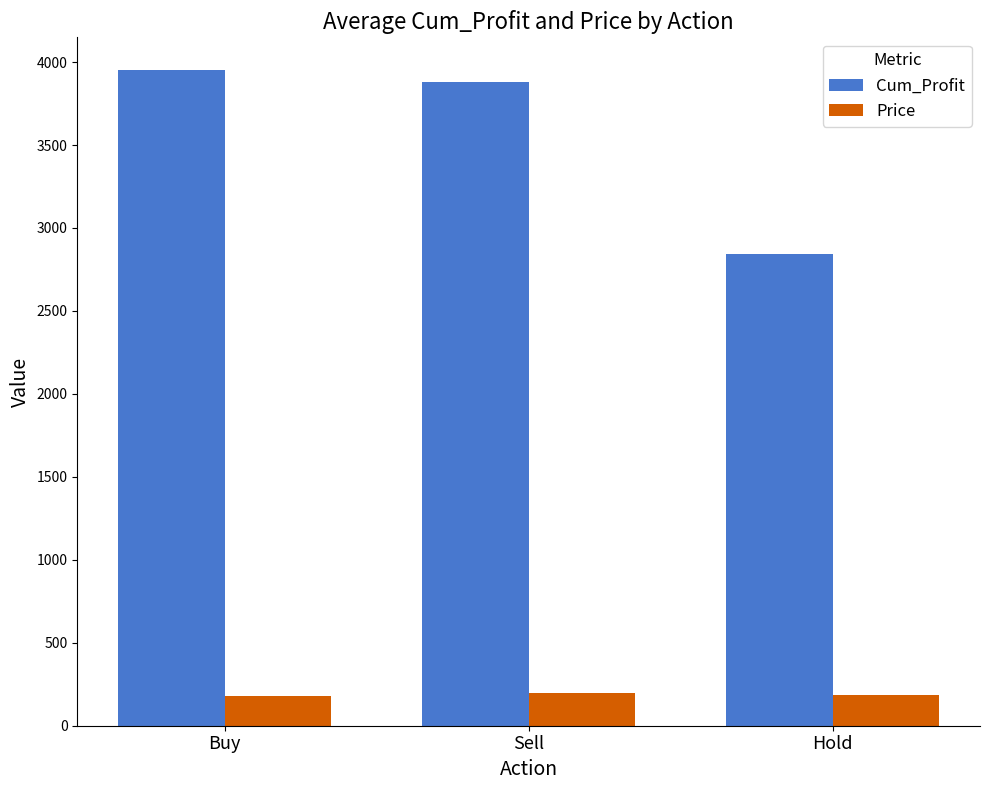

At Hold, list the series in order from smallest to largest.

Price, Cum_Profit